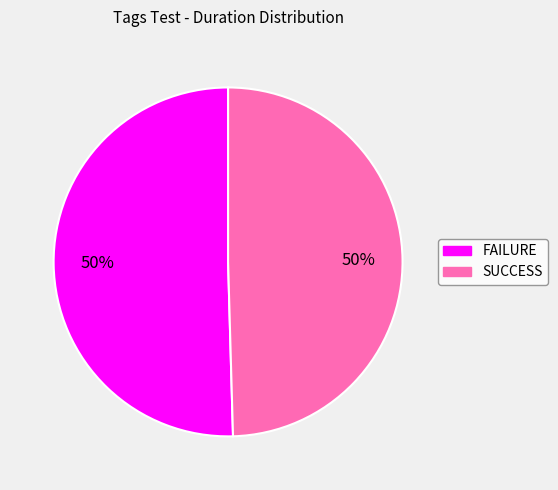

How many slices are in this pie chart?

2